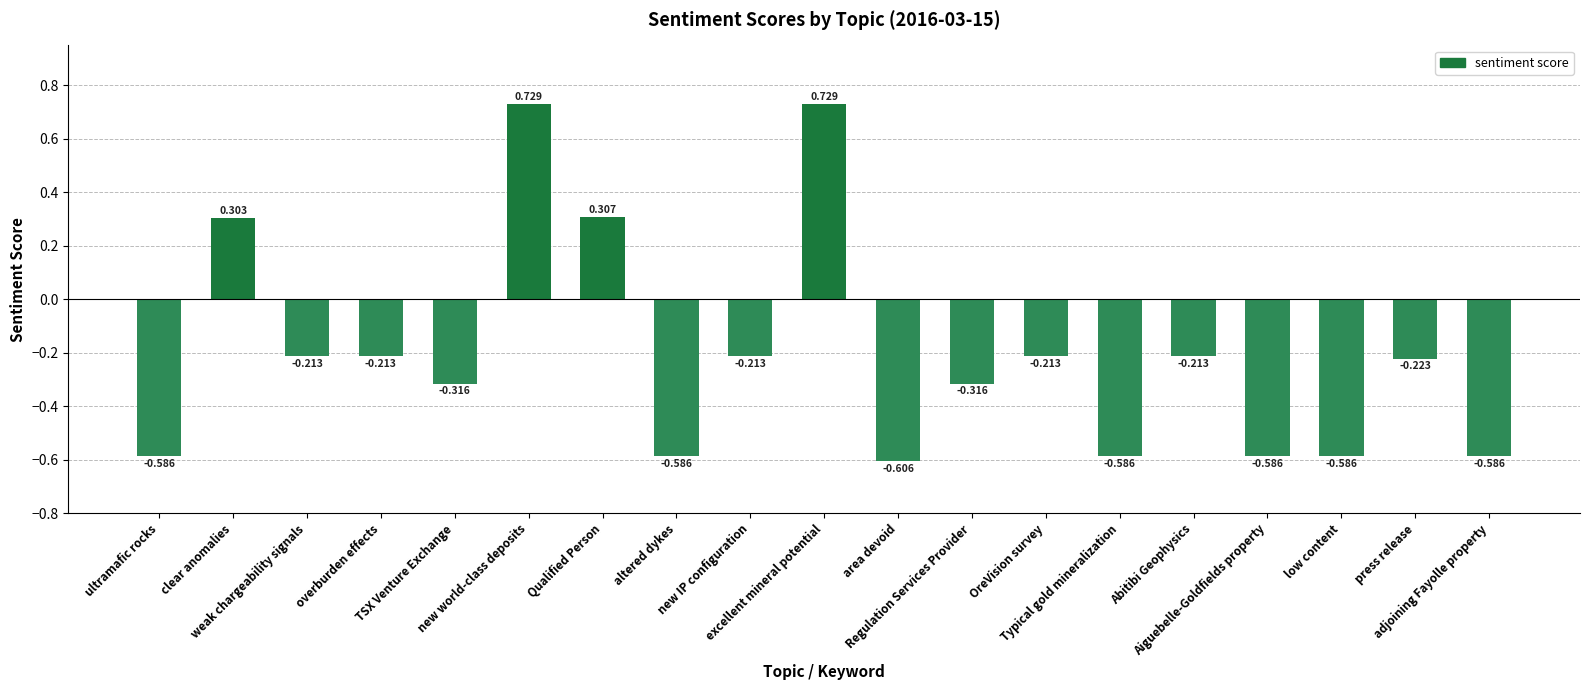

Which category has the highest value across all series?

new world-class deposits